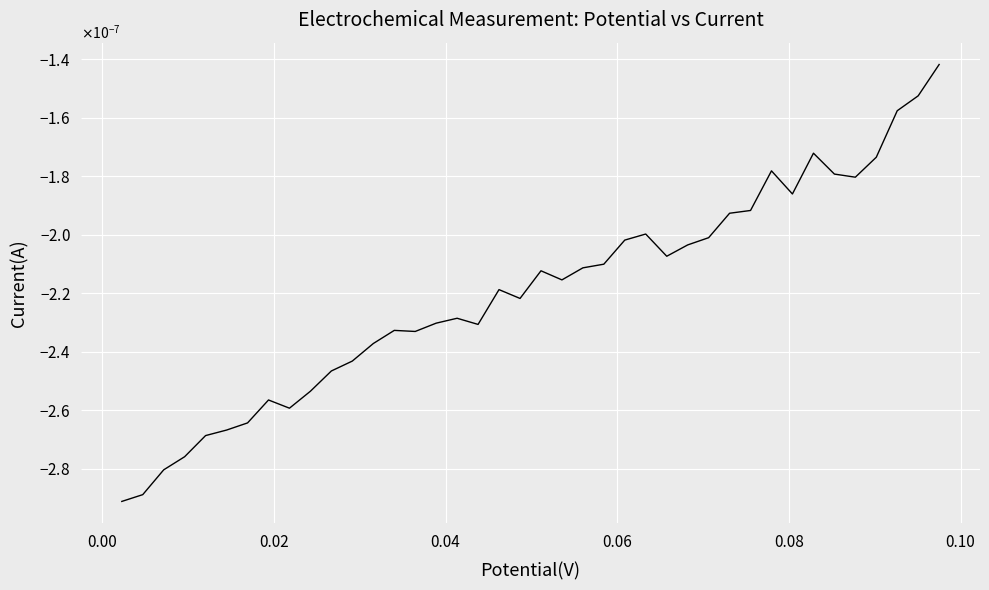

True or false: the data shows -0.0 at 18.

False